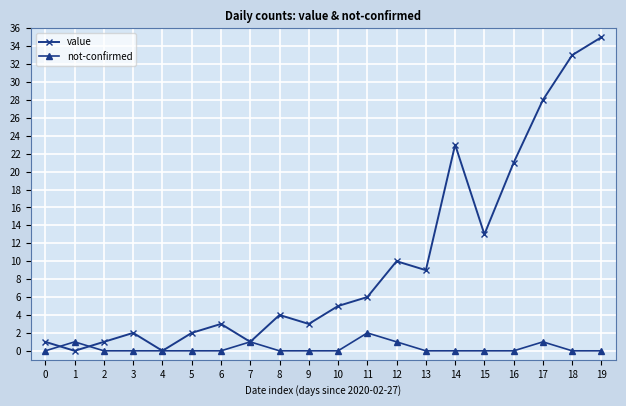

At 18, list the series in order from smallest to largest.

not-confirmed, value